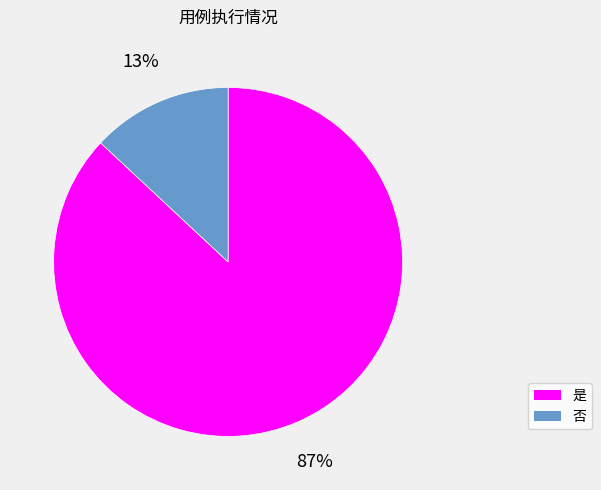

How many slices are in this pie chart?

2